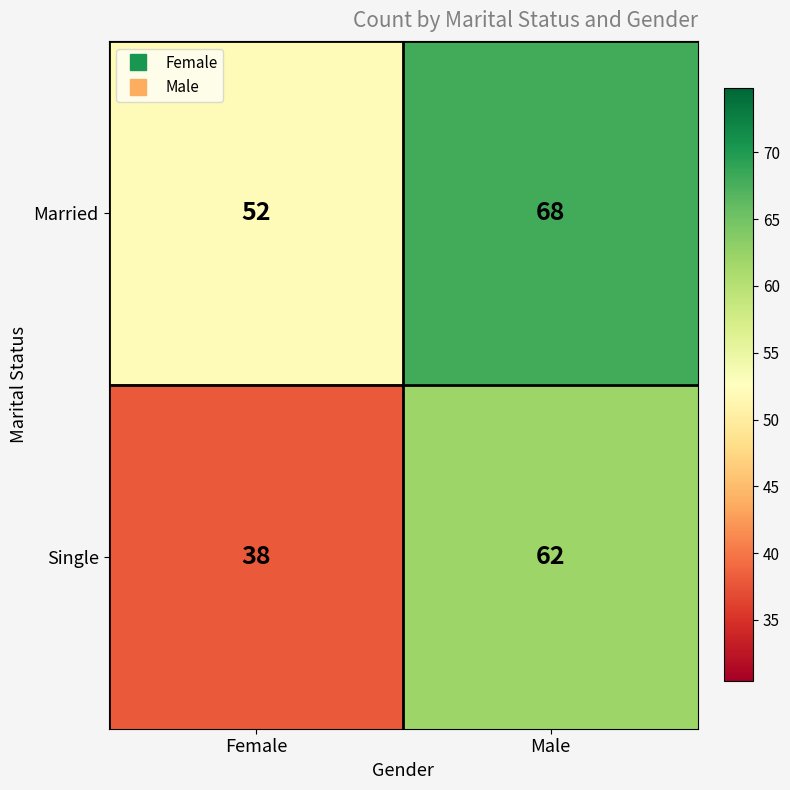

At which label does Single reach its peak?

Male